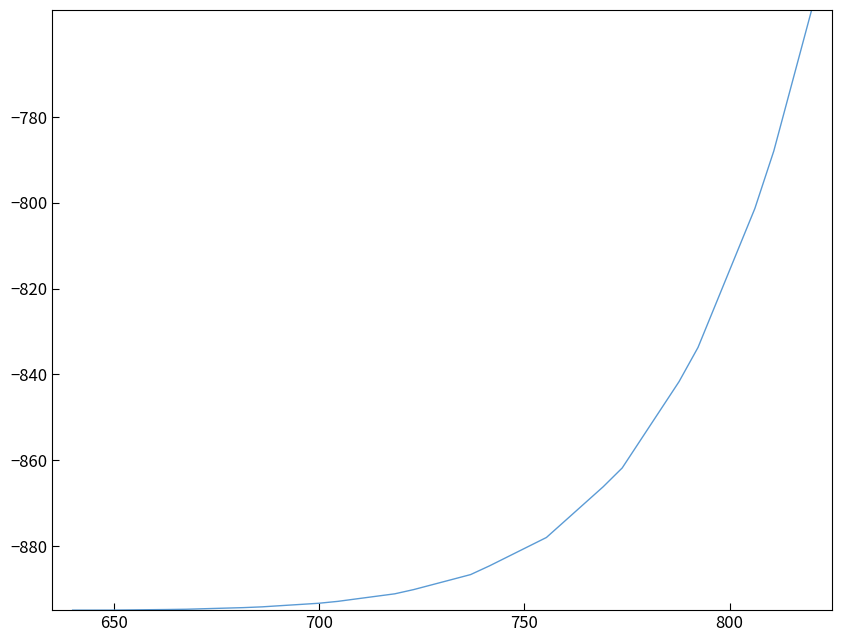

How many lines are shown in the chart?

1